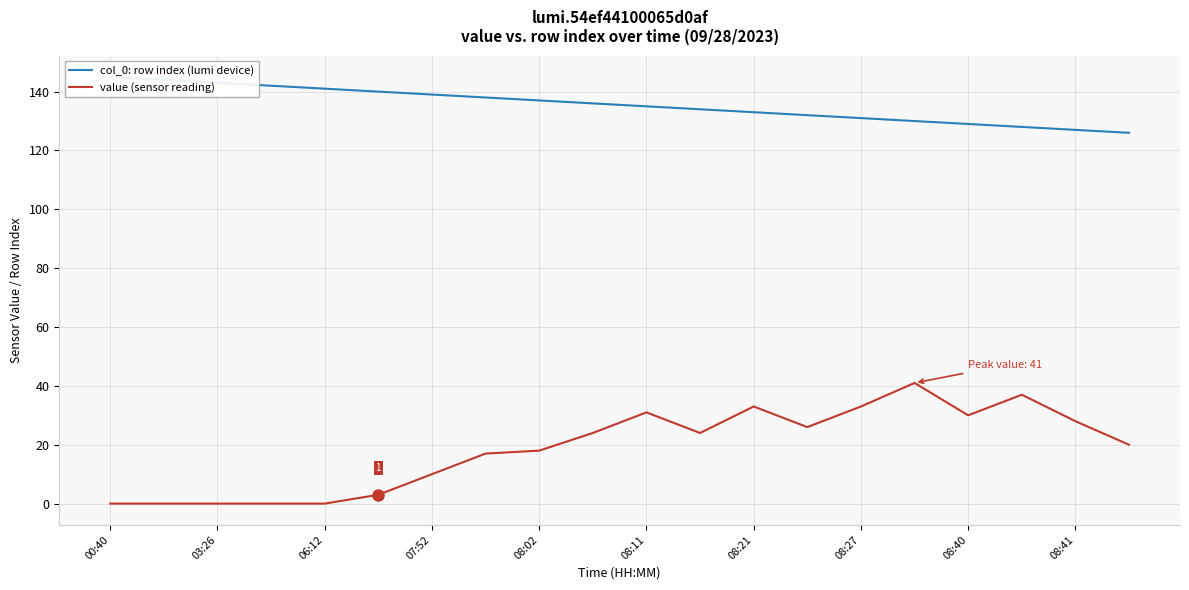

True or false: col_0: row index (lumi device) has more than 0 points higher than both neighbors.

False